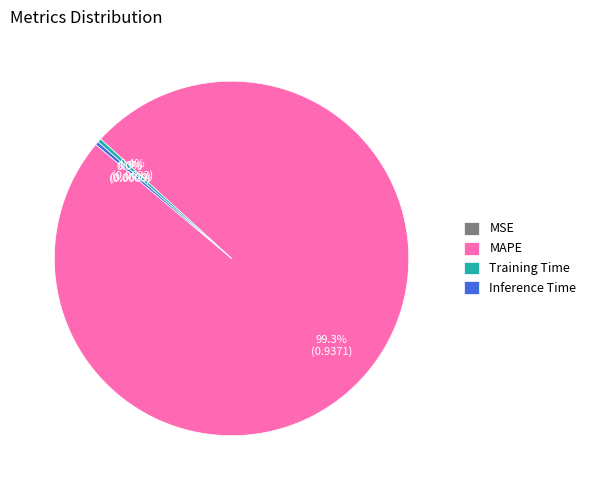

Which slice is the largest?

MAPE